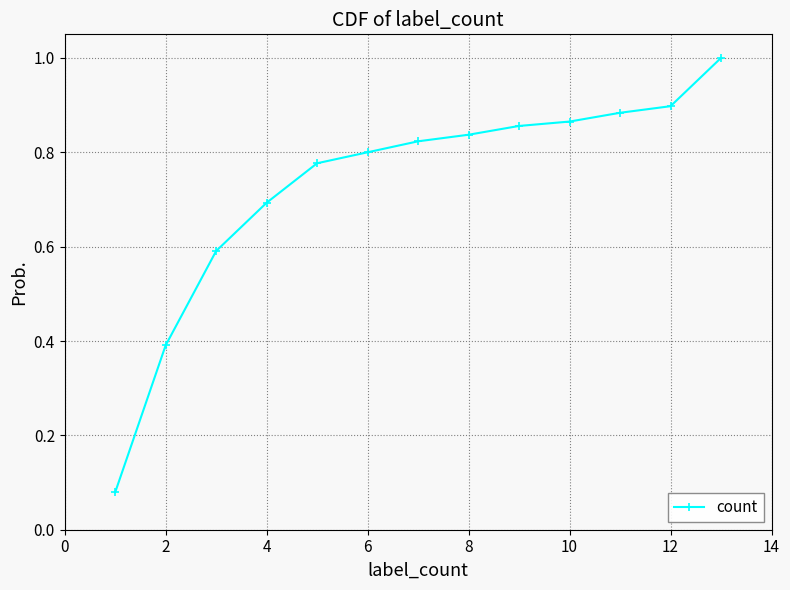

What is the maximum value shown in the chart?

1.0